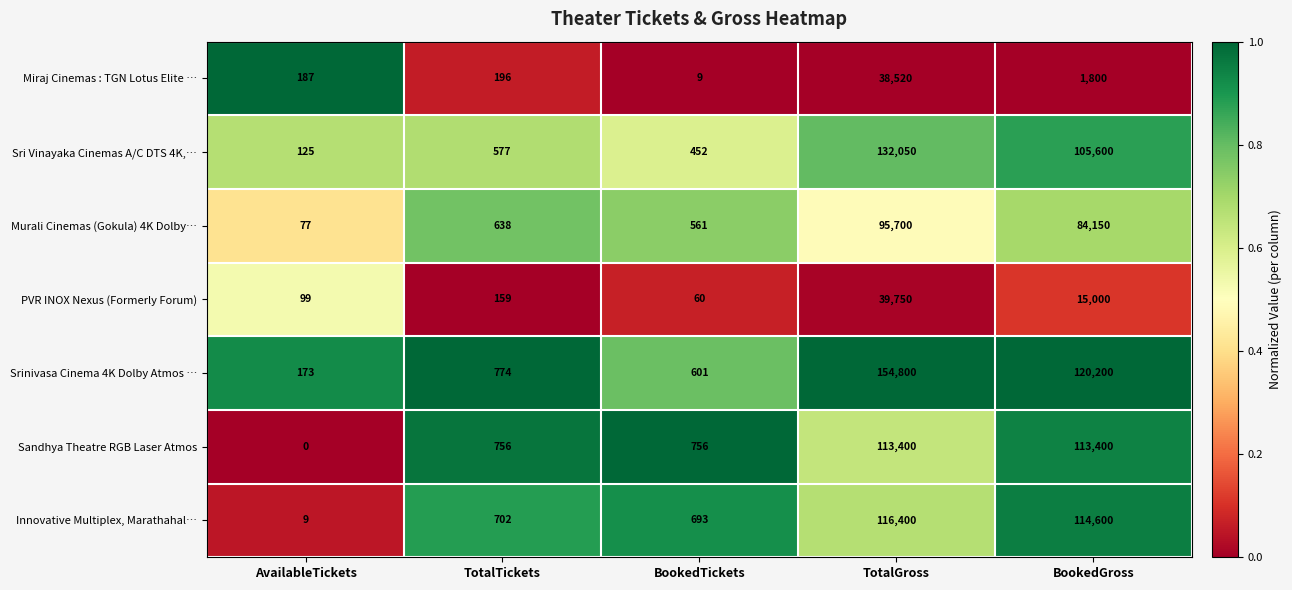

What is the difference between the highest and lowest values at TotalTickets?

615